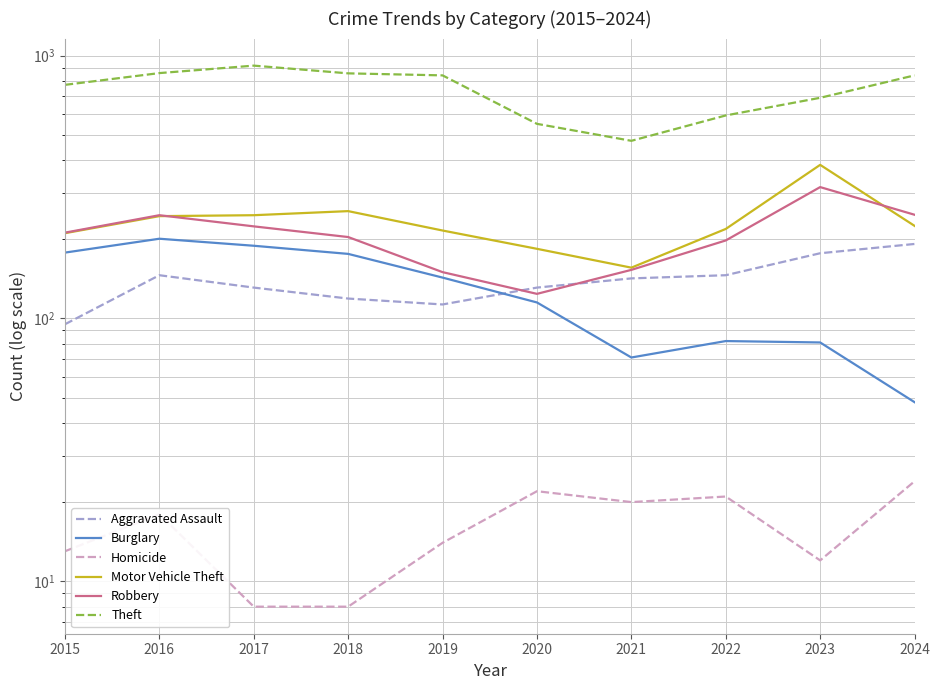

True or false: Homicide has a value of 8 at 2017.

True